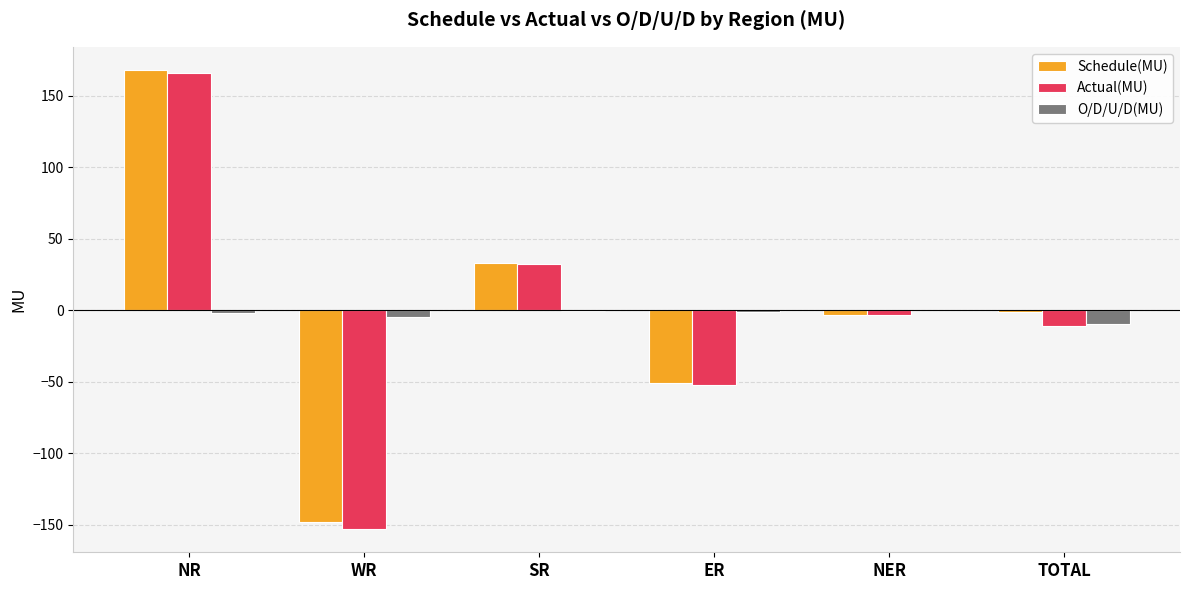

Is it true that Actual(MU) equals -11.4 at TOTAL?

True